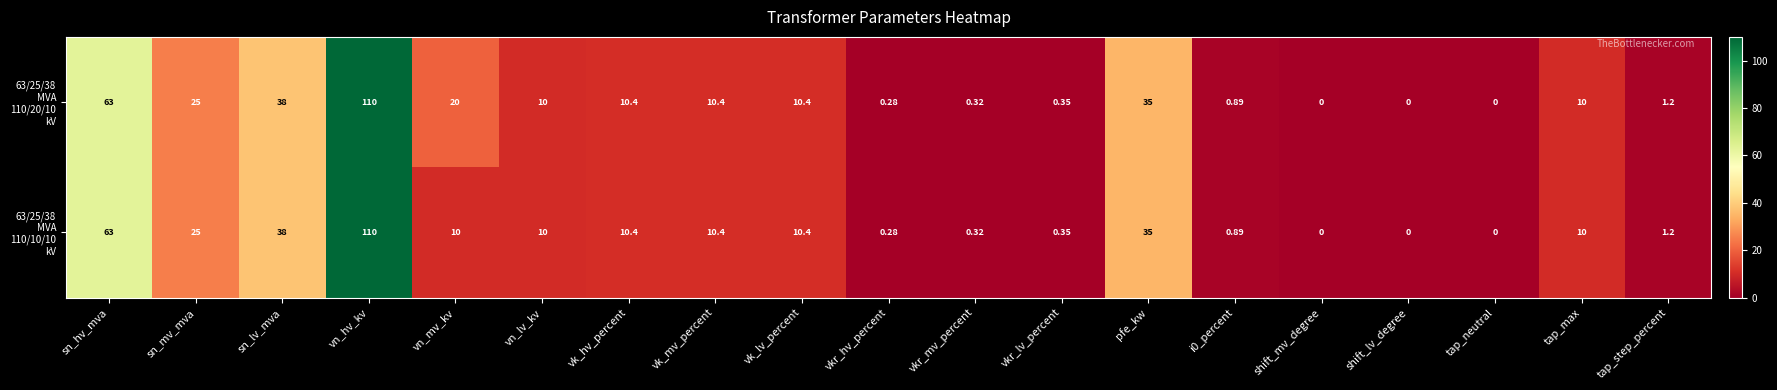

How many categories are shown in the chart?

19